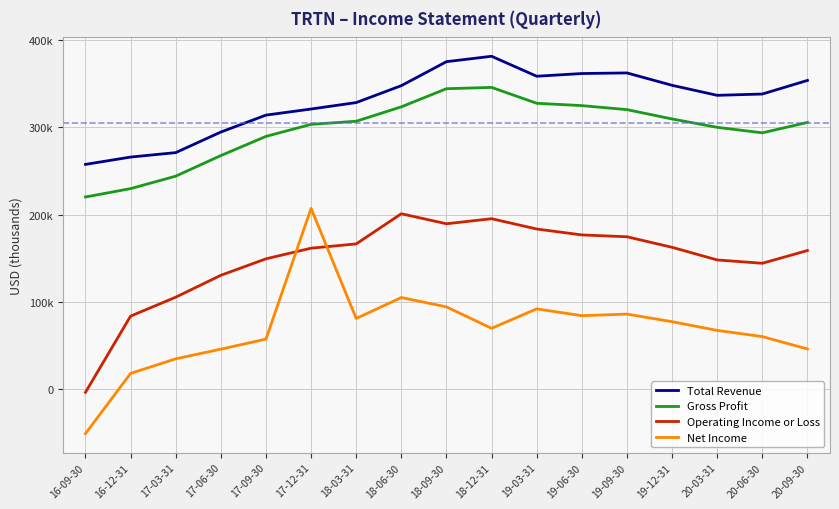

Rank the series by their maximum value, from lowest to highest.

Operating Income or Loss, Net Income, Gross Profit, Total Revenue